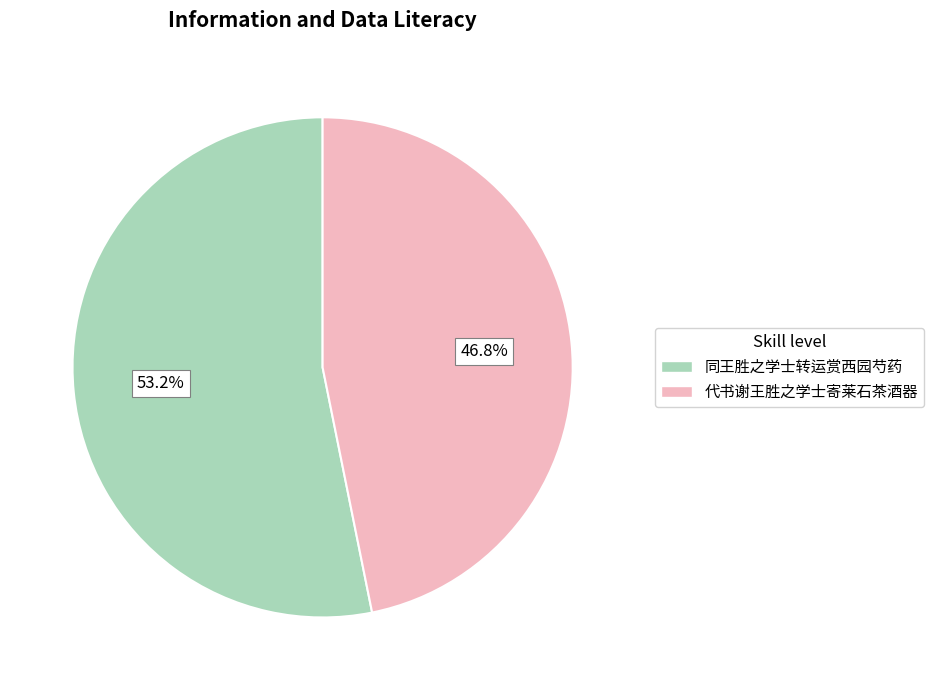

Is there any slice that represents more than half of the pie?

Yes